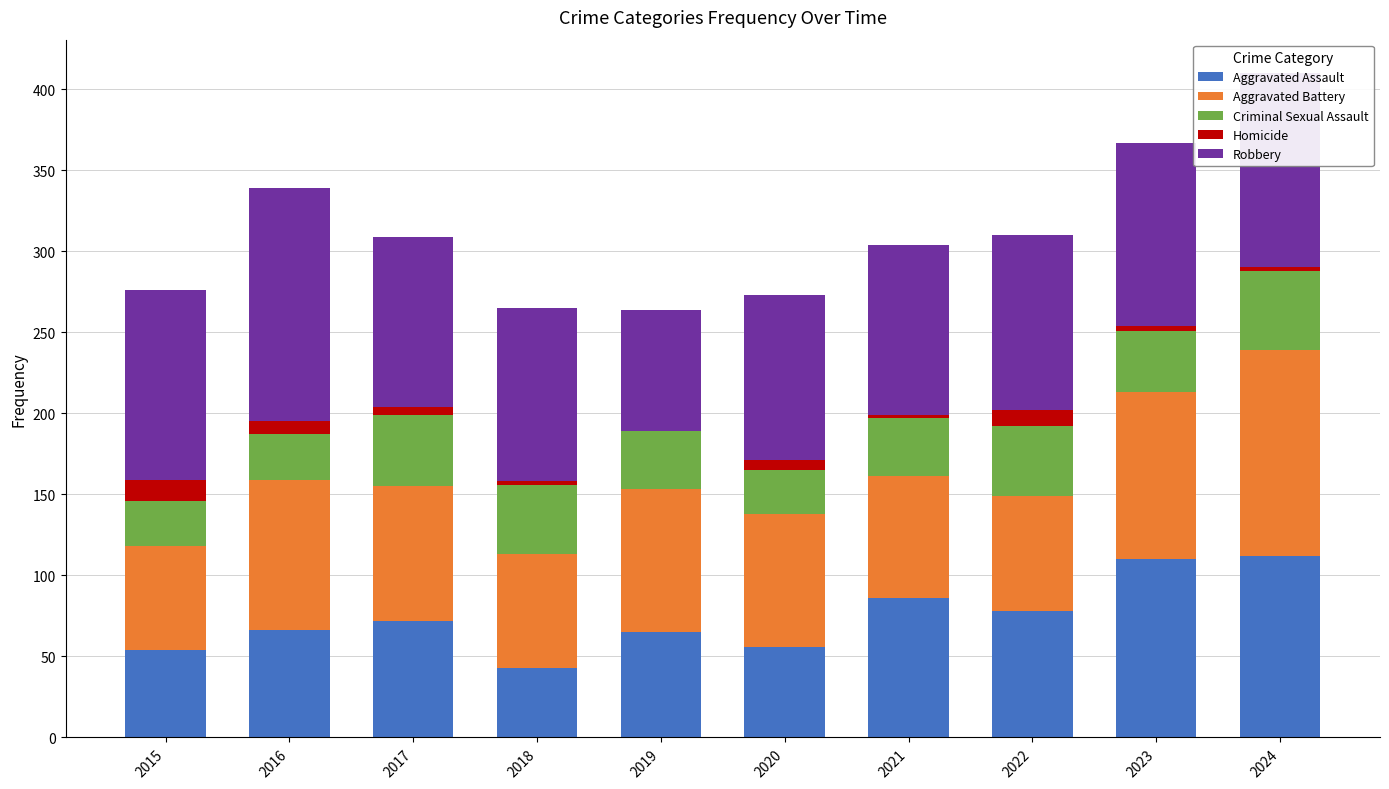

Is it true that Aggravated Assault equals 65 at 2019?

True